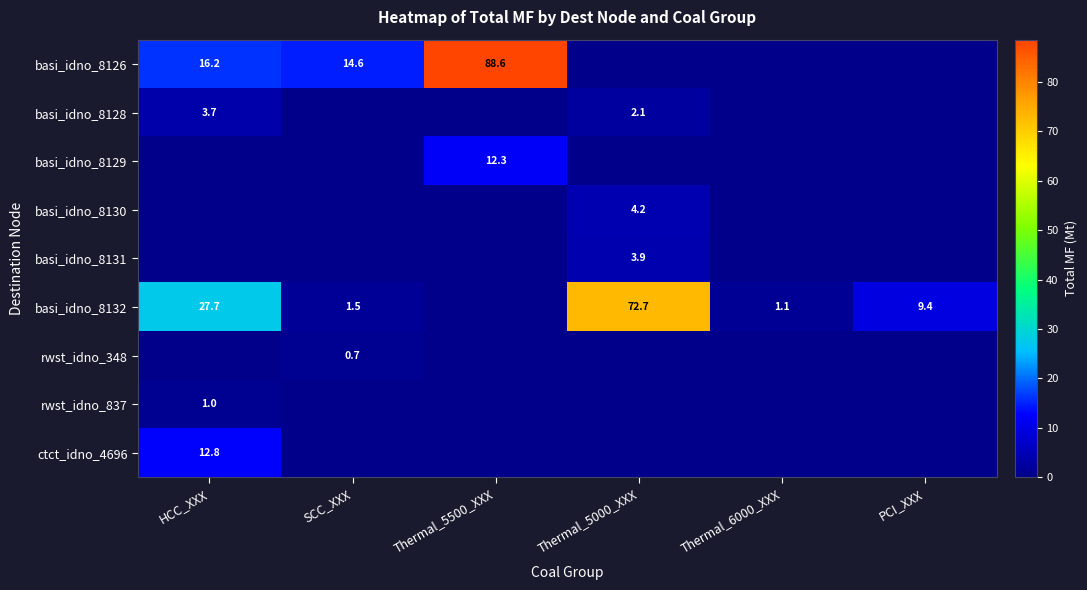

The rwst_idno_837 series shows 1.3 at HCC_XXX. True or false?

False